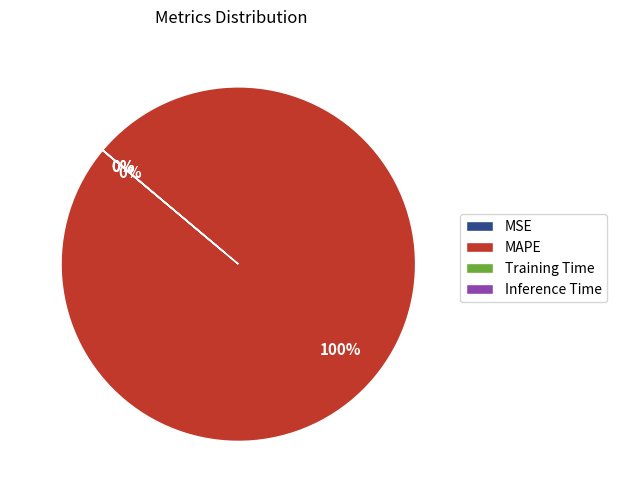

What is the largest slice in the pie chart?

MAPE